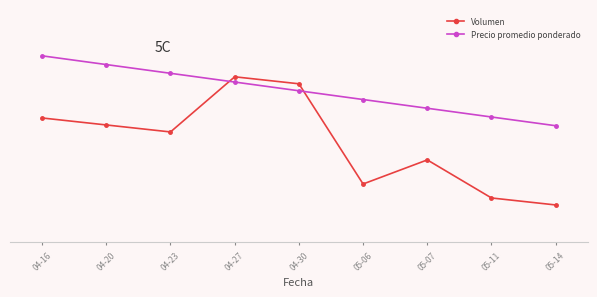

After their last crossing, which series has the higher values: Volumen or Precio promedio ponderado?

Precio promedio ponderado